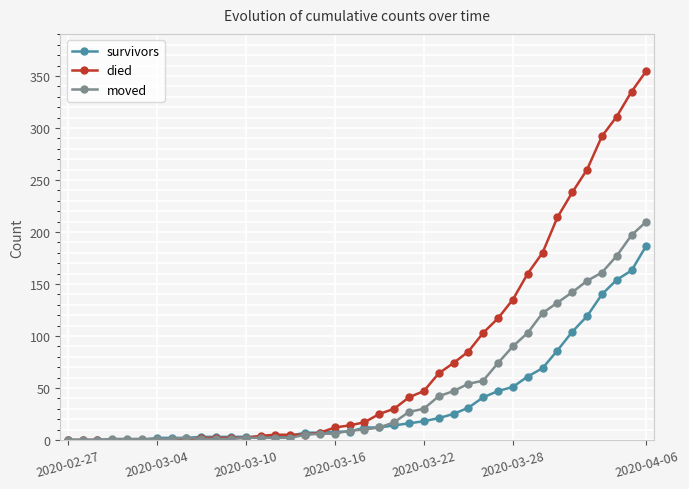

Which series has the largest range (max minus min)?

died